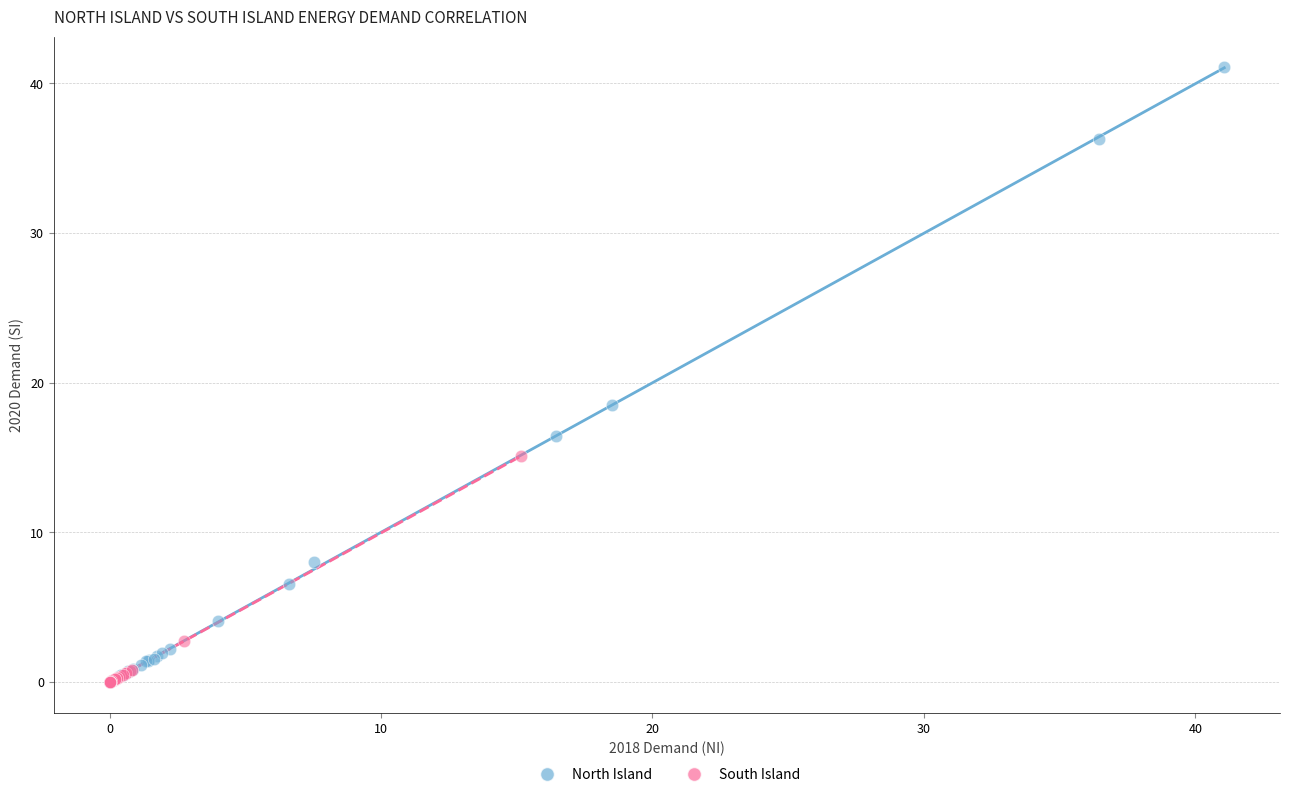

Which series has the largest Y range (max minus min)?

North Island